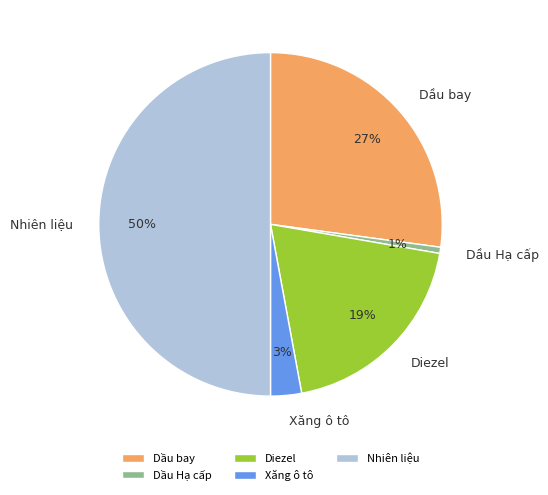

Combined, do Dầu bay and Dầu Hạ cấp account for over 50%?

No